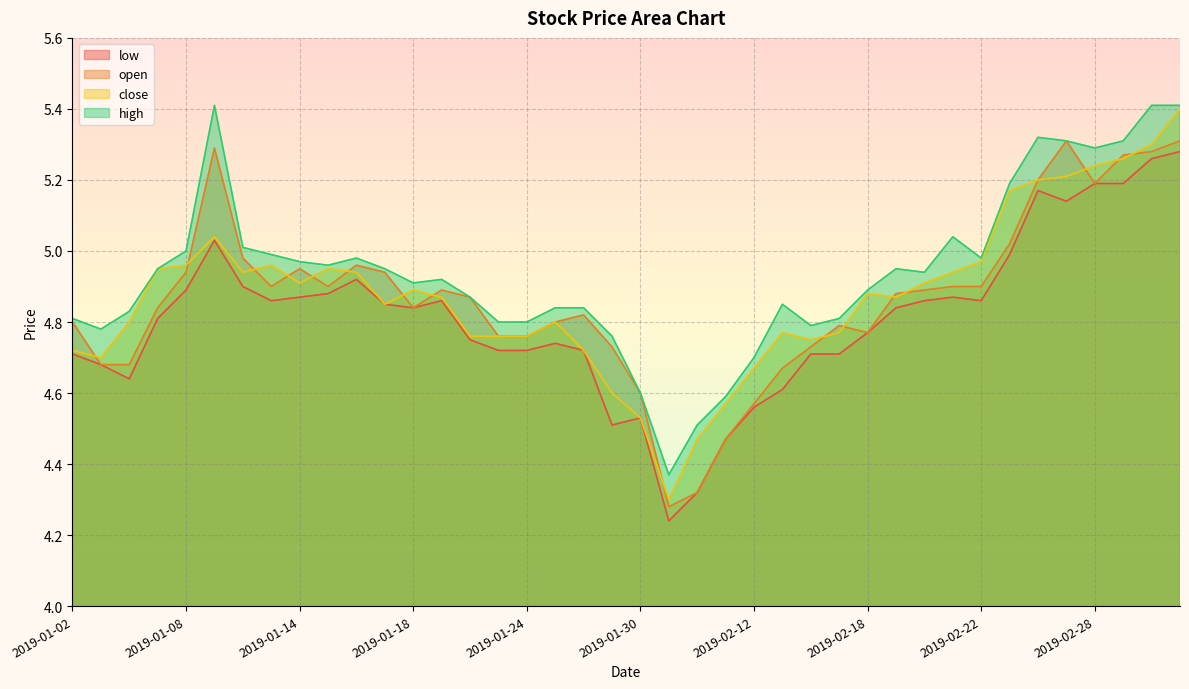

How many lines are shown in the chart?

4